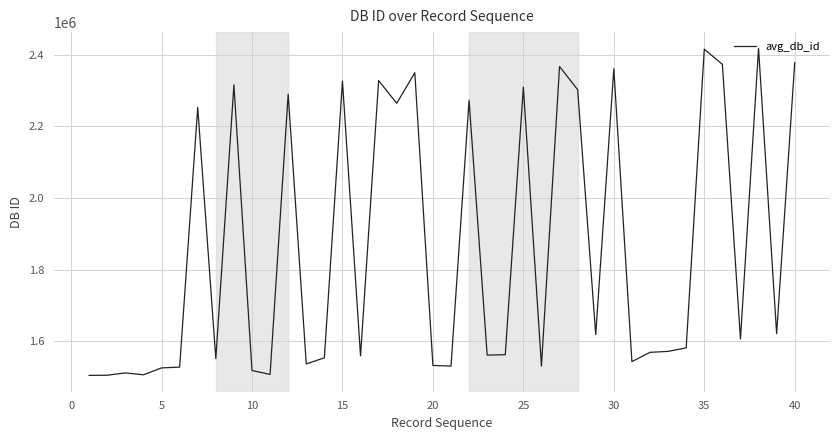

What is the greatest value displayed?

2417867